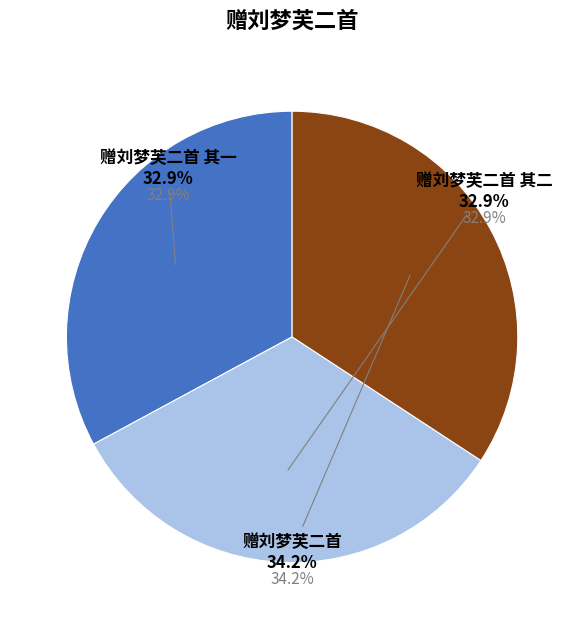

To the nearest percent, what percentage of the pie is 赠刘梦芙二首 其一?

33%